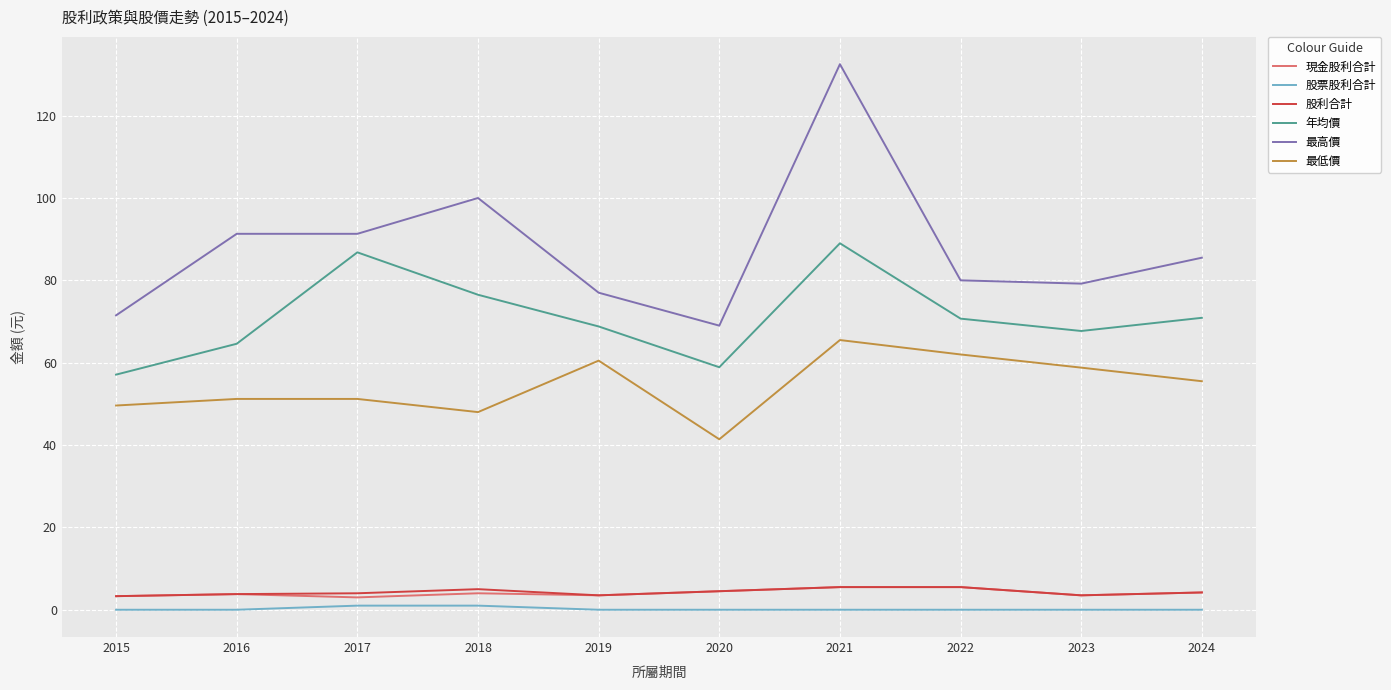

What is the spread (max minus min) of values at 2017?

90.3